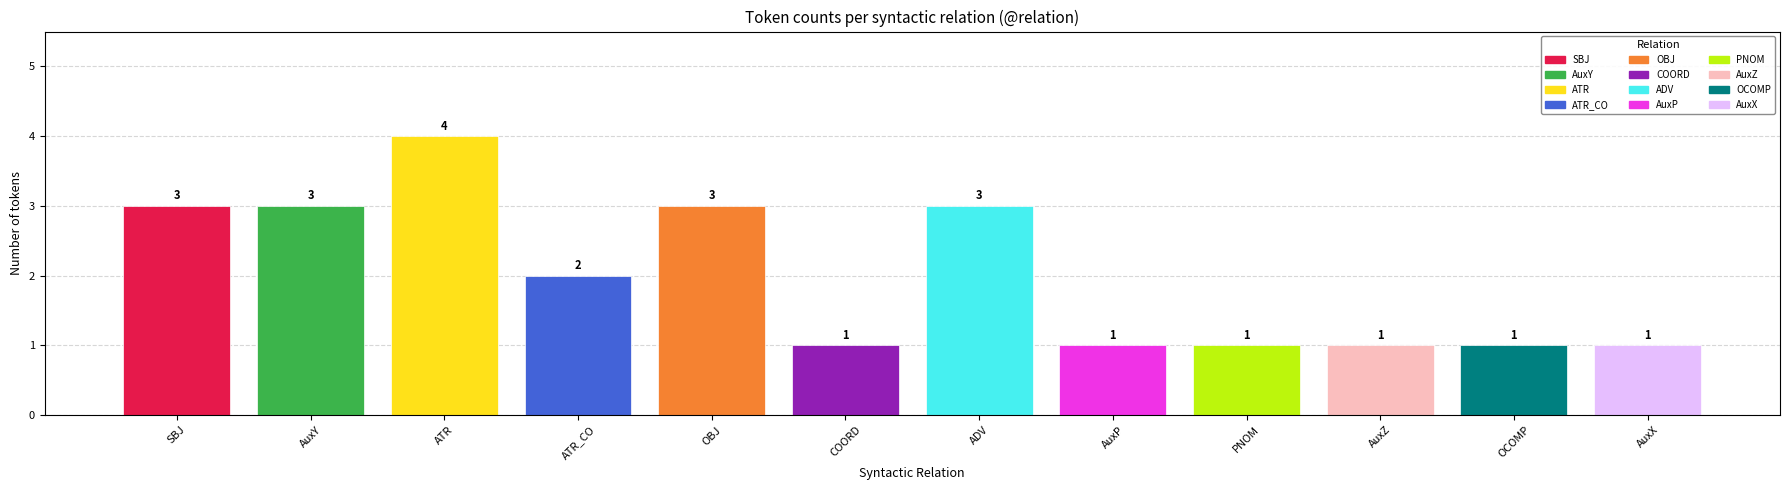

Where does the data first go above 2?

SBJ